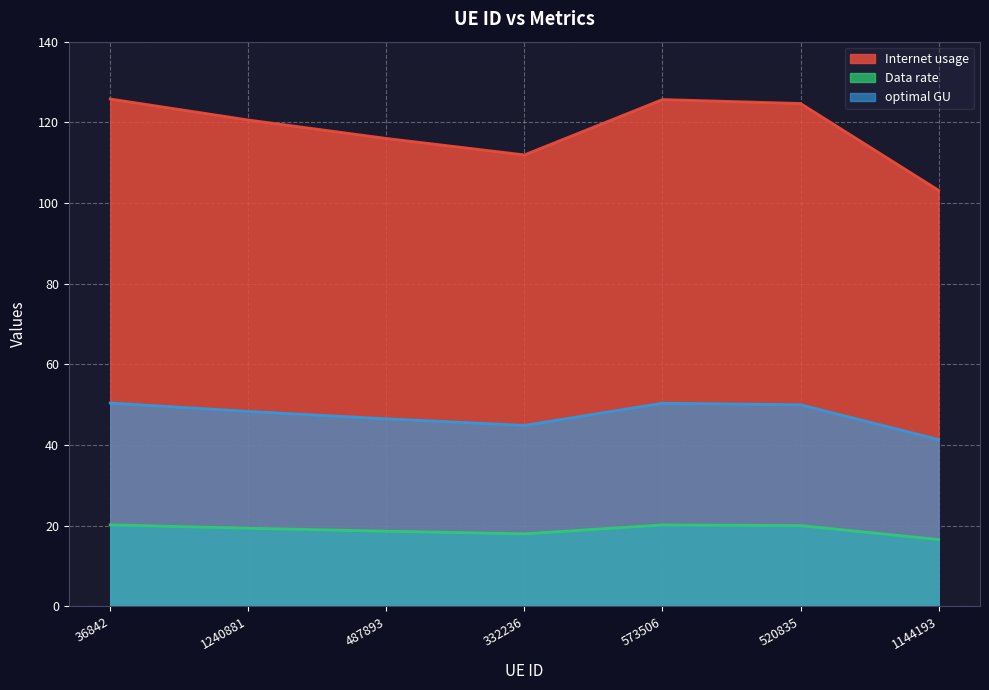

Which series has the widest spread of values?

Internet usage